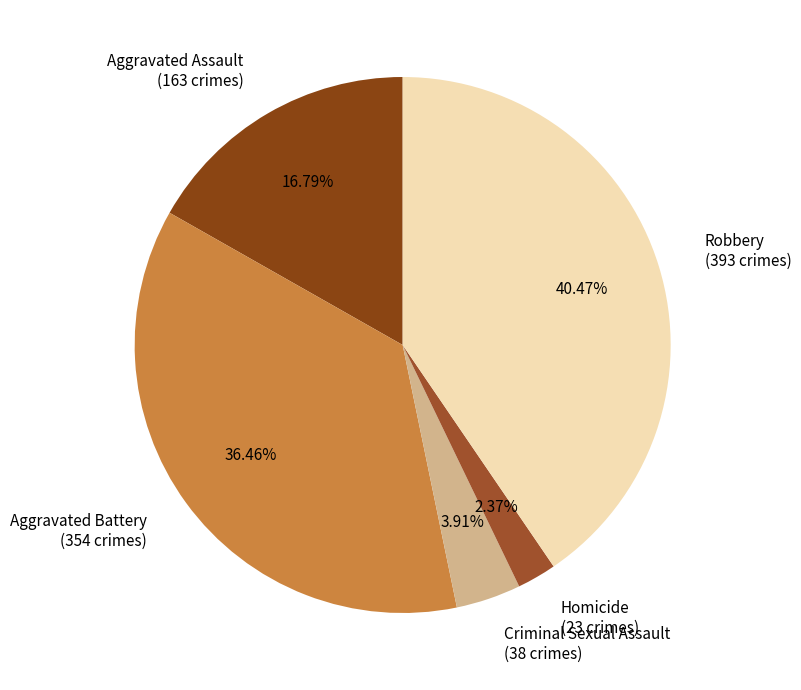

To the nearest percent, what is the difference between the largest and smallest slice percentages?

38%